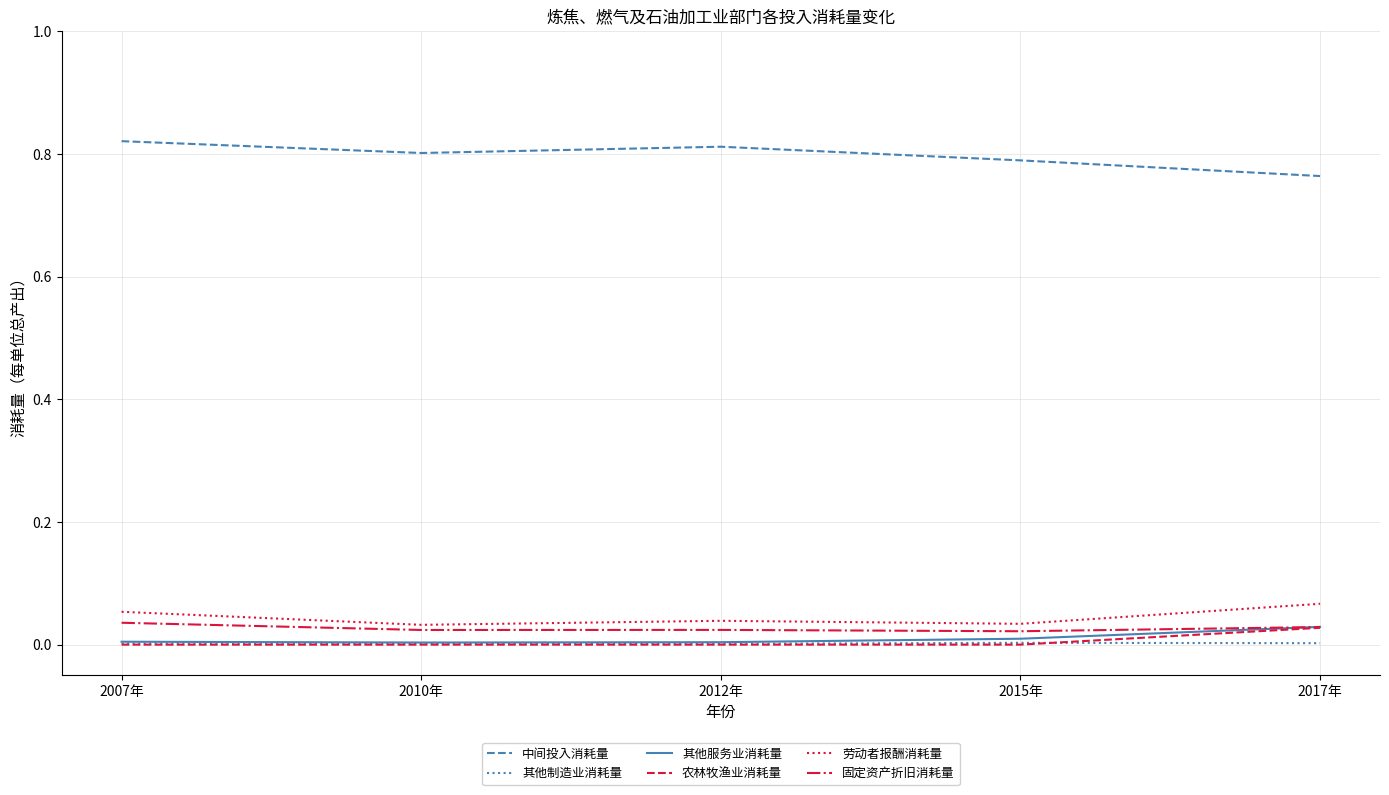

True or false: 劳动者报酬消耗量 and 农林牧渔业消耗量 cross at least once.

False